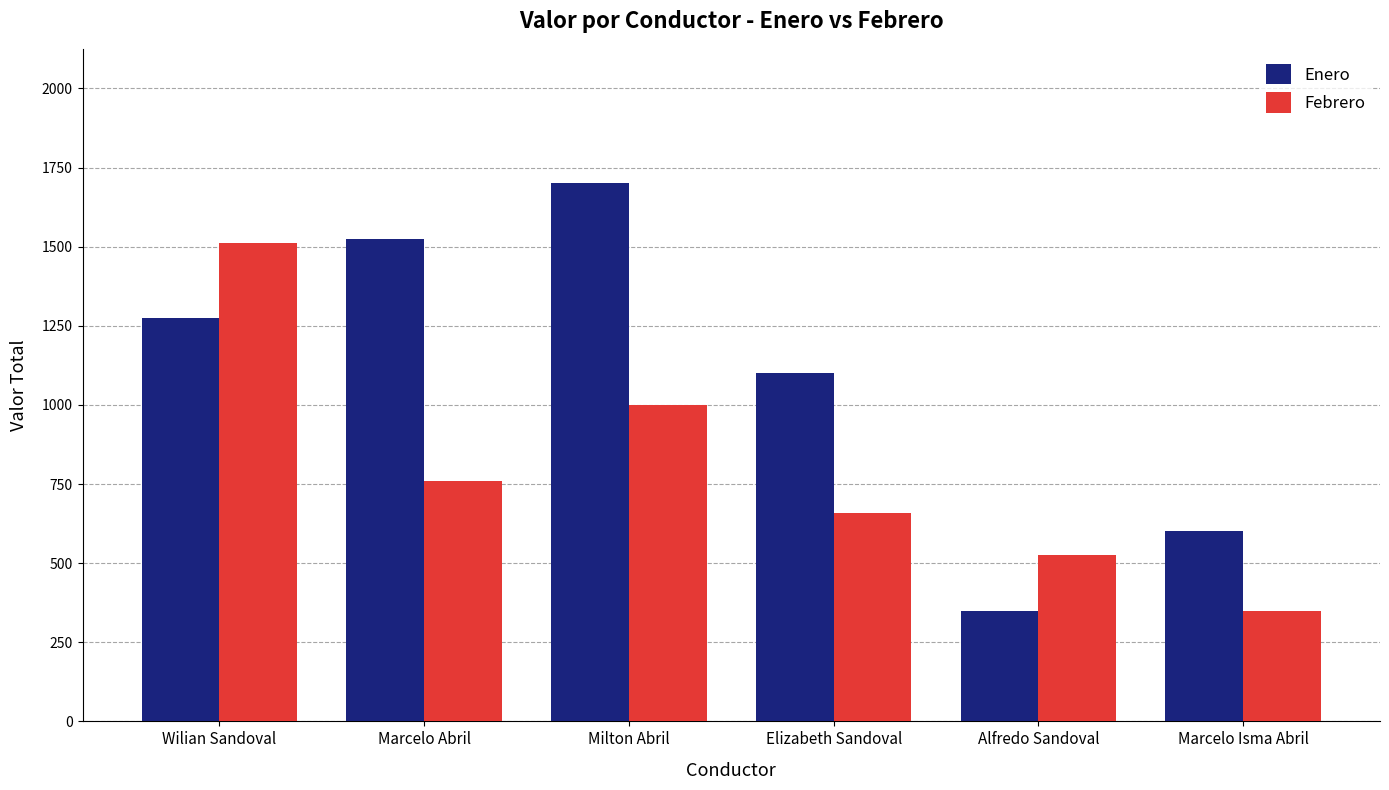

What is the label of the 4th bar from the right?

Milton Abril